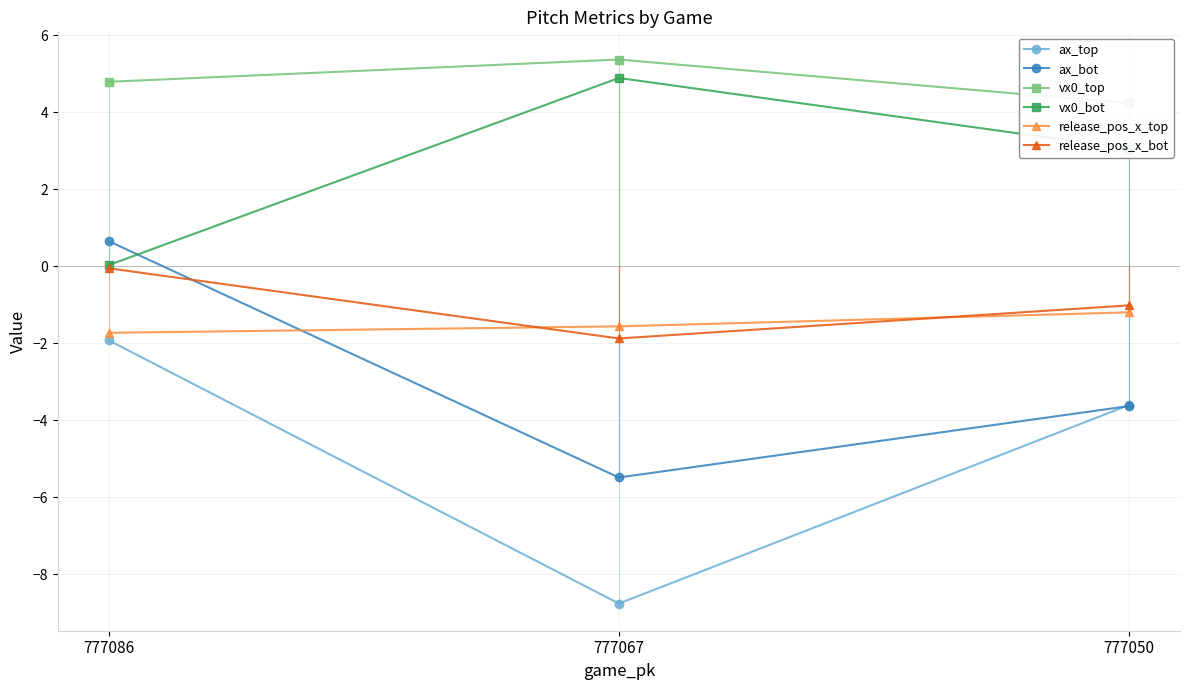

How many values in the ax_bot series are below -3?

2